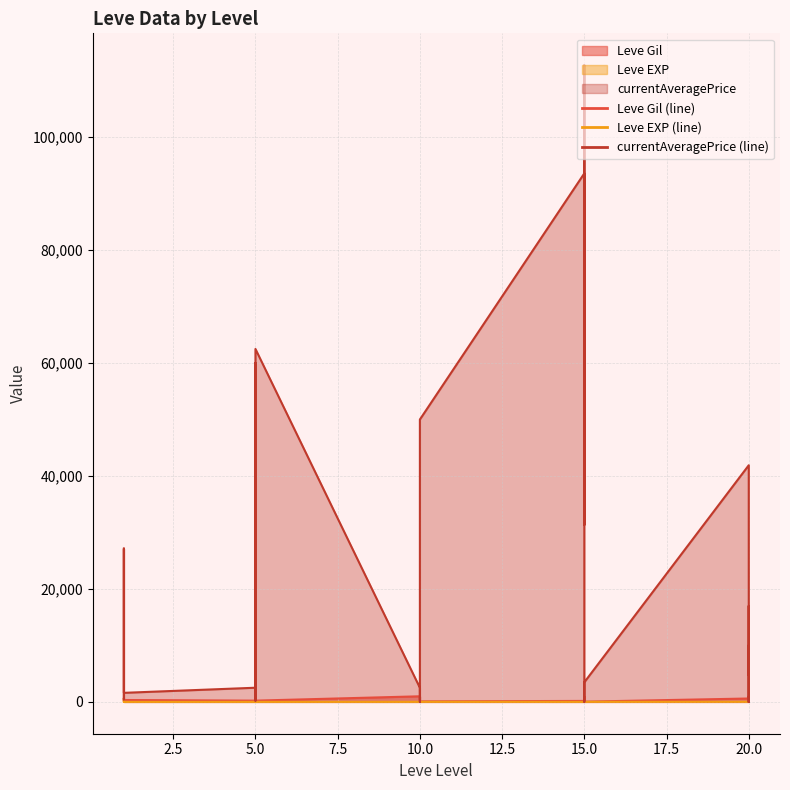

Is it true that Leve EXP equals 7 at 20?

False